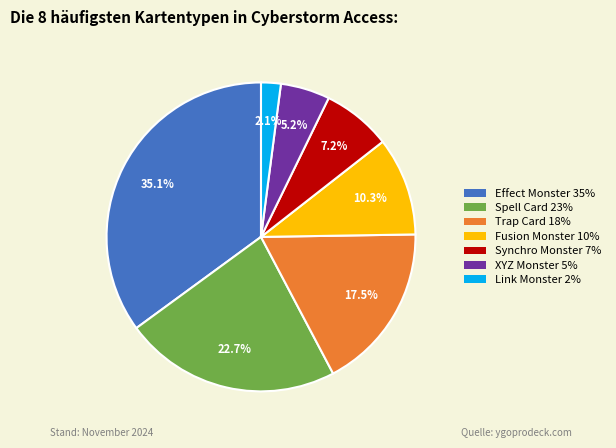

To the nearest percent, what portion does Synchro Monster represent?

7%